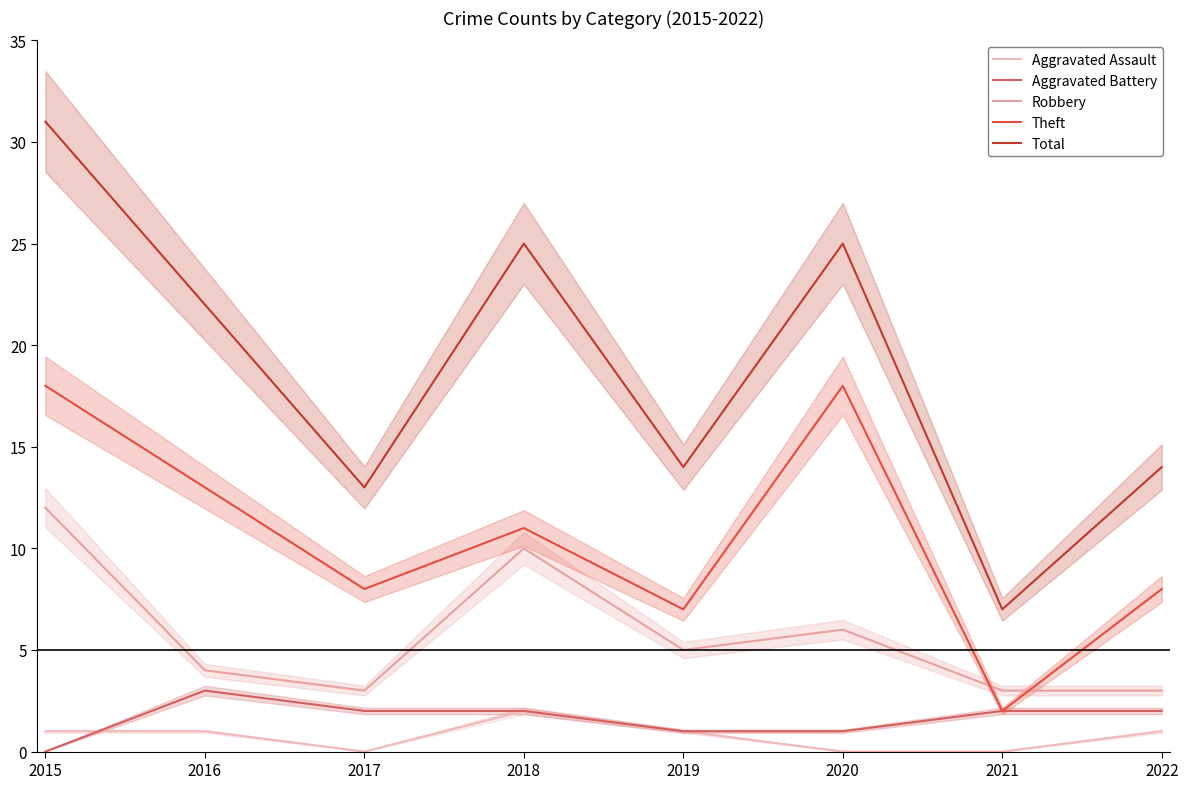

What is the spread (max minus min) of values at 2019?

13